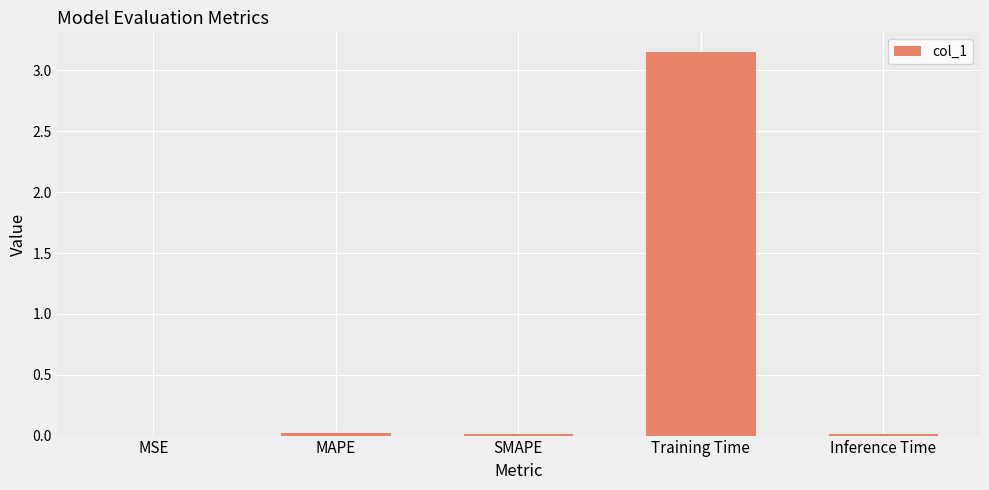

True or false: the data shows 0.0 at SMAPE.

True